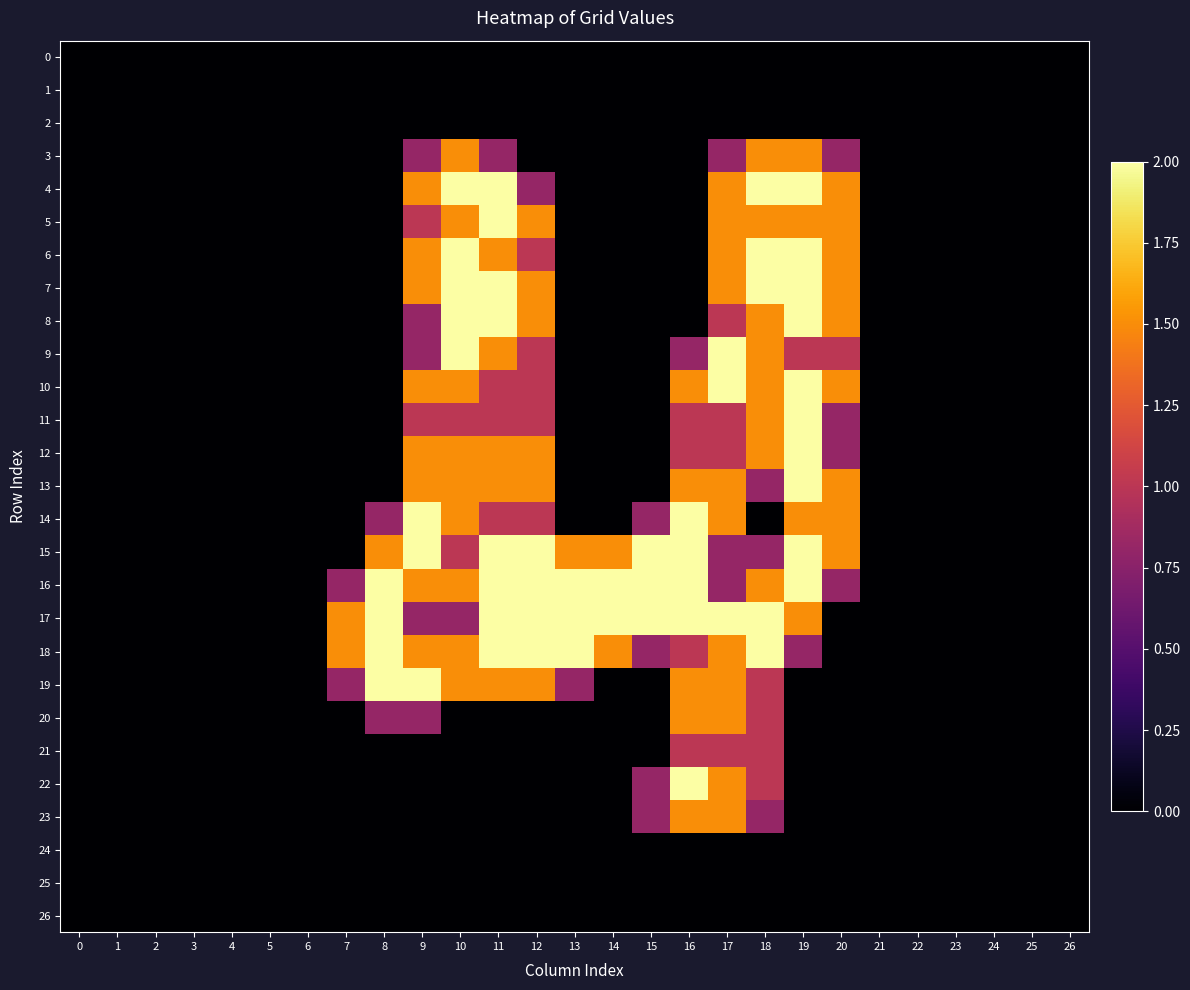

What is the spread (max minus min) of values at 17?

2.0